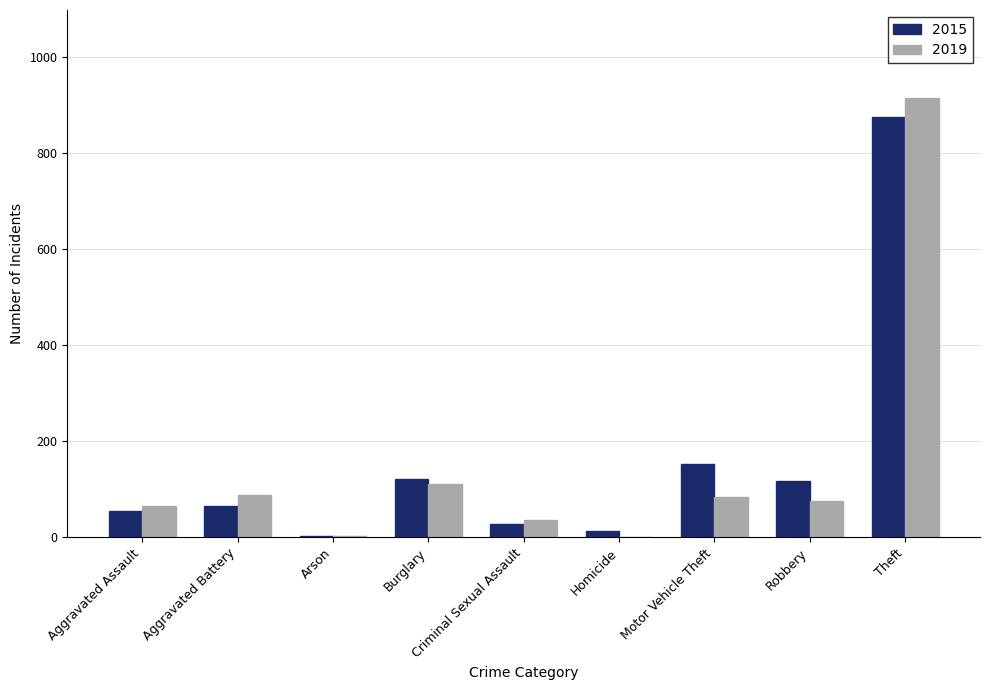

At which label is 2019 closest to 457?

Burglary